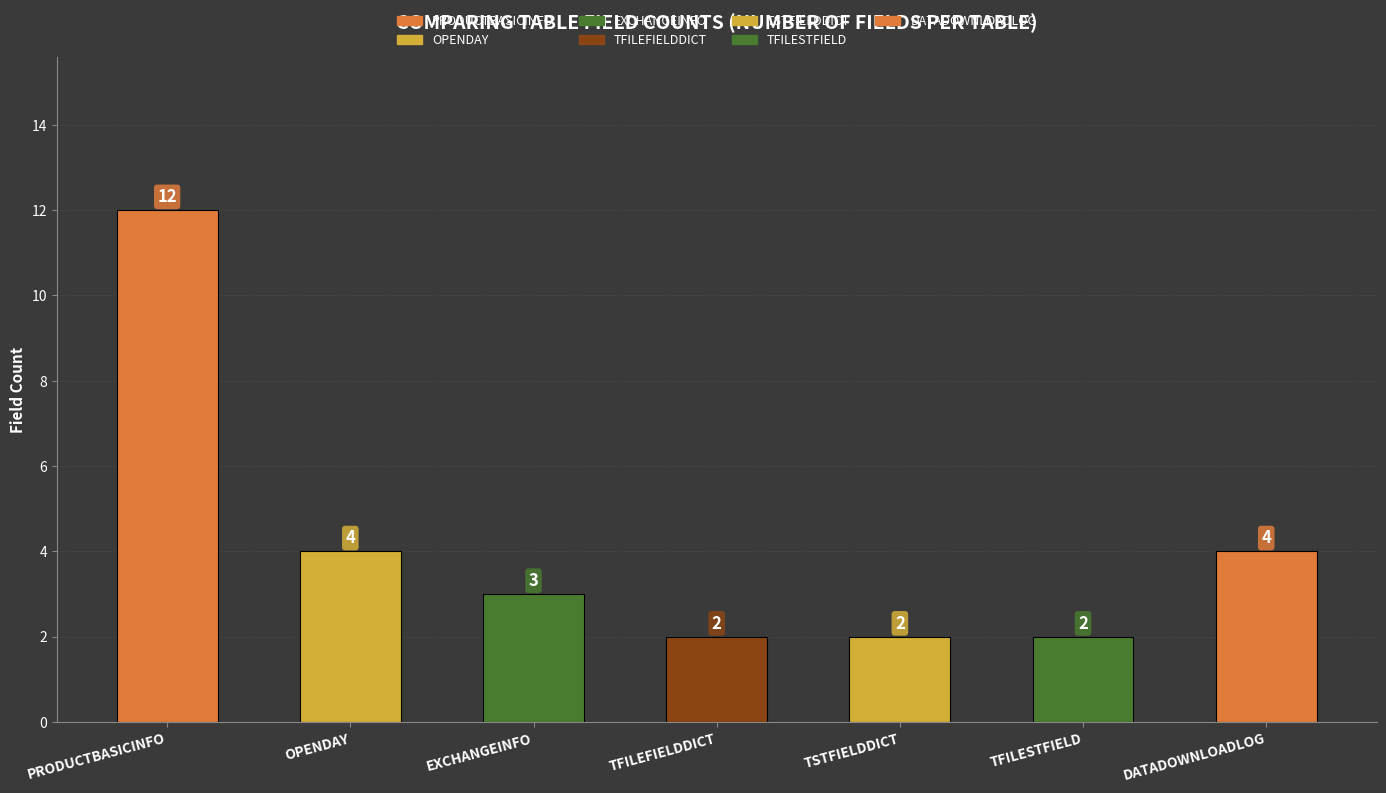

What is the average value?

4